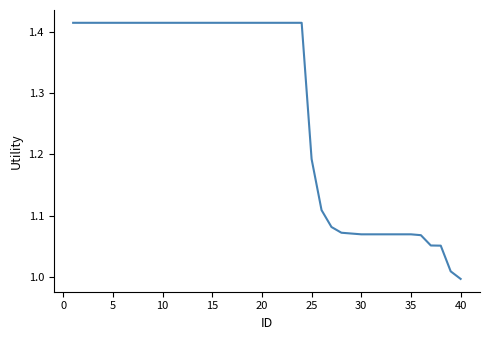

Is this an area chart (filled region under the line)?

No